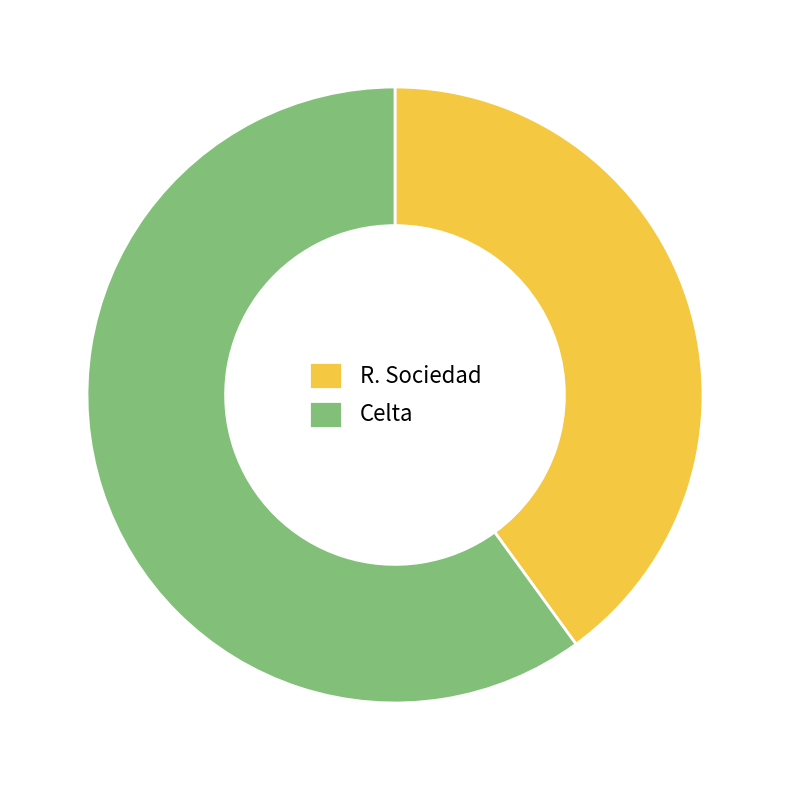

Count the number of slices in the pie.

2